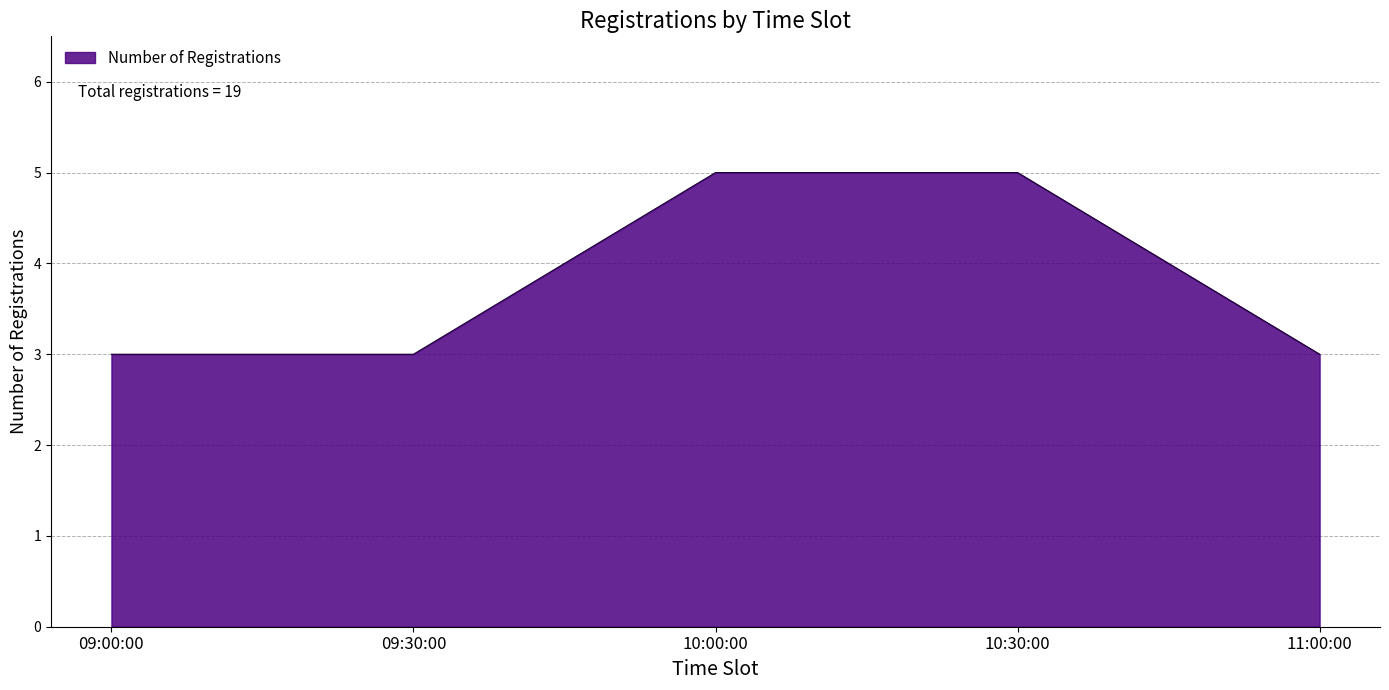

What is the difference between the values at 10:30:00 and 09:00:00?

2